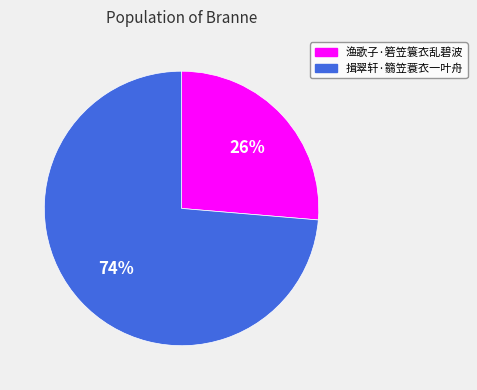

Count the number of slices in the pie.

2